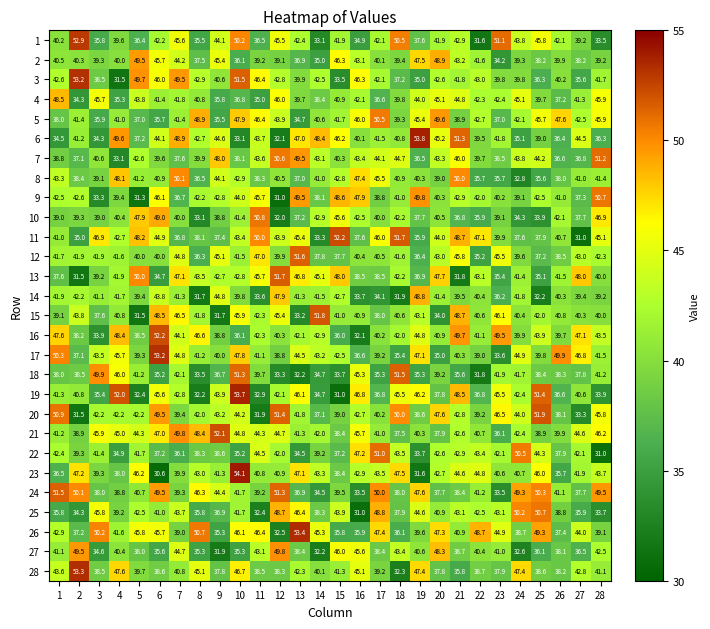

Read the 14 value at 1.

41.9